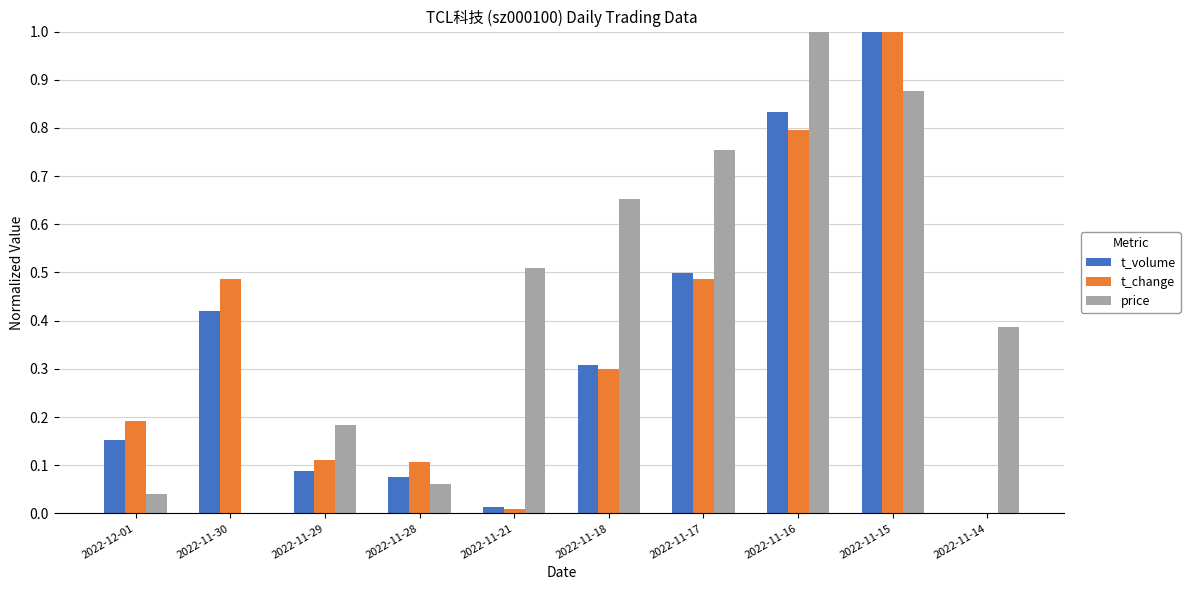

Which series changed the most between 2022-11-29 and 2022-11-21?

price